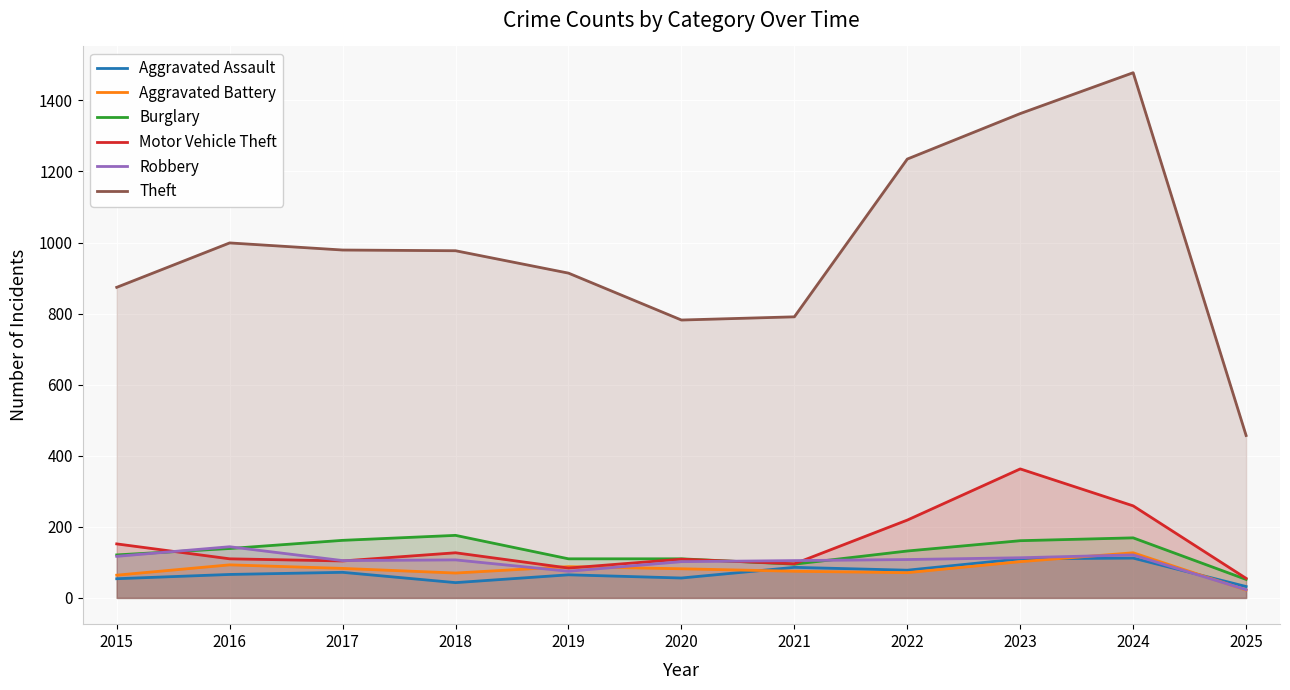

What is the sum of the Theft values at 2015 and 2017?

1853